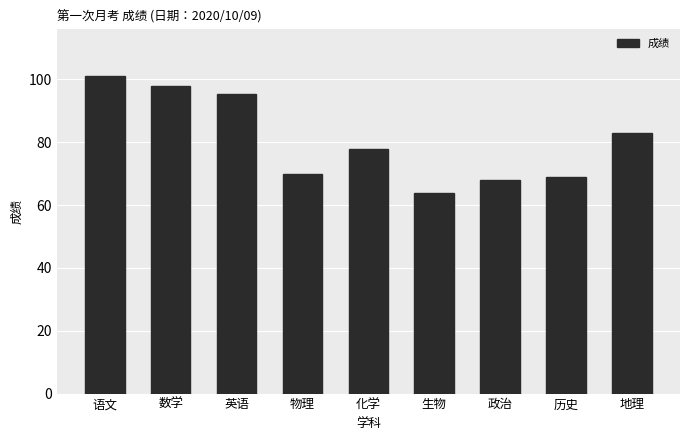

How many categories are shown in the chart?

9